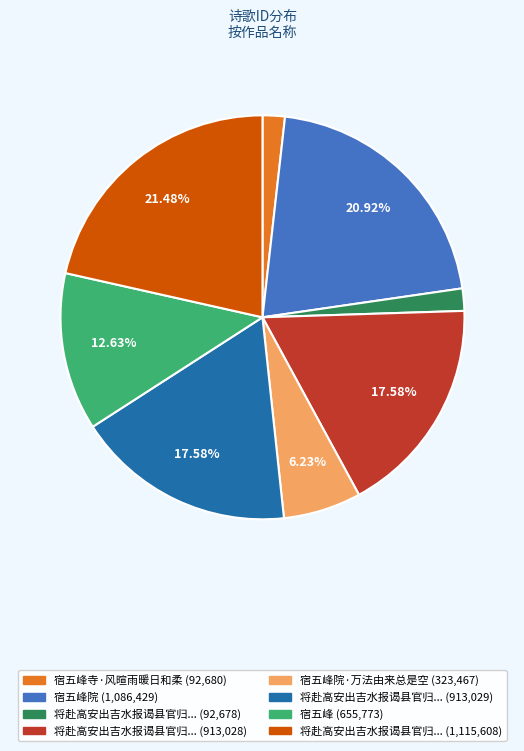

Is there any slice that represents more than half of the pie?

No